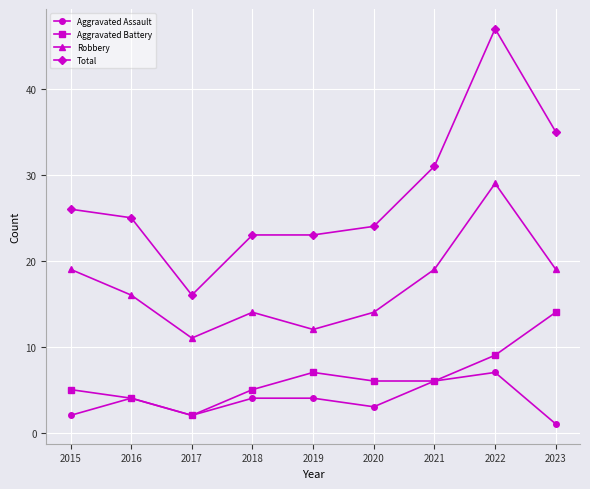

In Robbery, how many points are lower than both neighbors (excluding endpoints)?

2